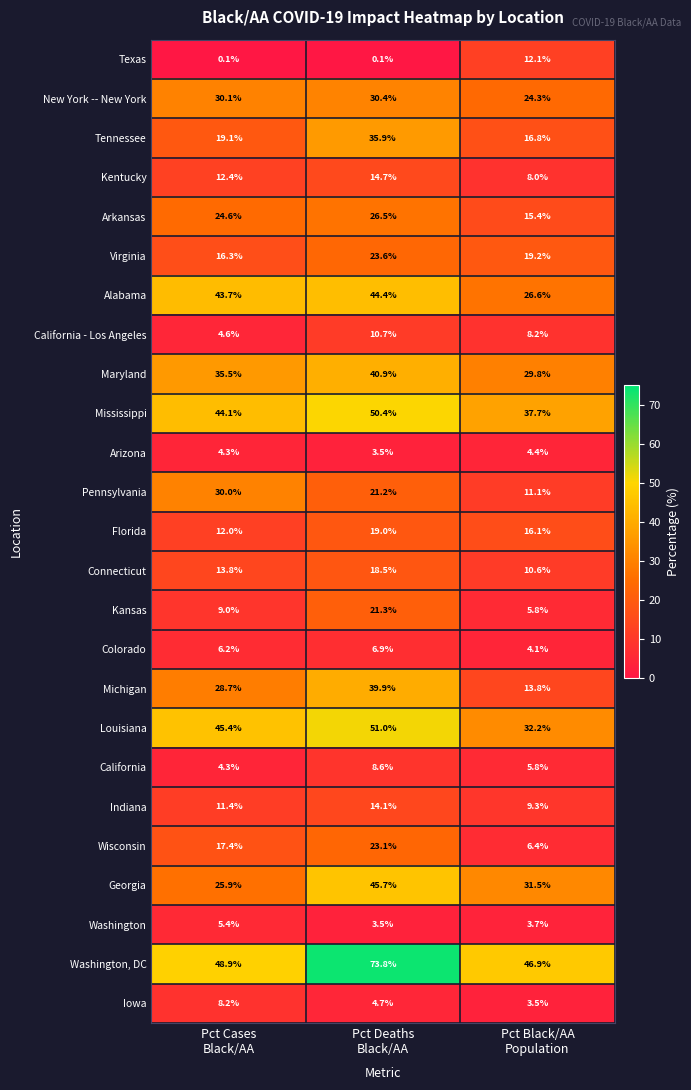

Rank the series by their maximum value, from lowest to highest.

Arizona, Washington, Colorado, Iowa, California, California - Los Angeles, Texas, Indiana, Kentucky, Connecticut, Florida, Kansas, Wisconsin, Virginia, Arkansas, Pennsylvania, New York -- New York, Tennessee, Michigan, Maryland, Alabama, Georgia, Mississippi, Louisiana, Washington, DC